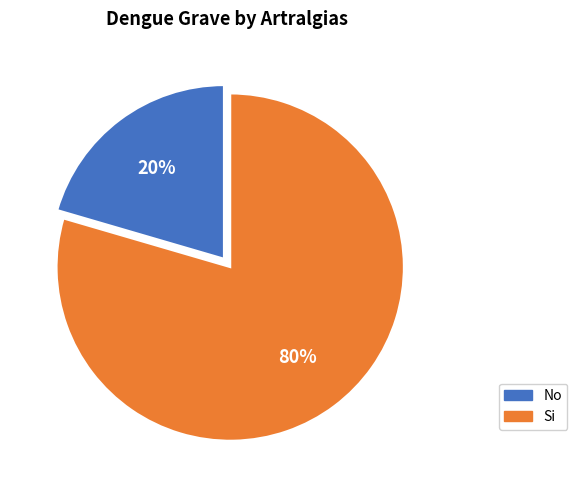

Which slice is the smallest?

No